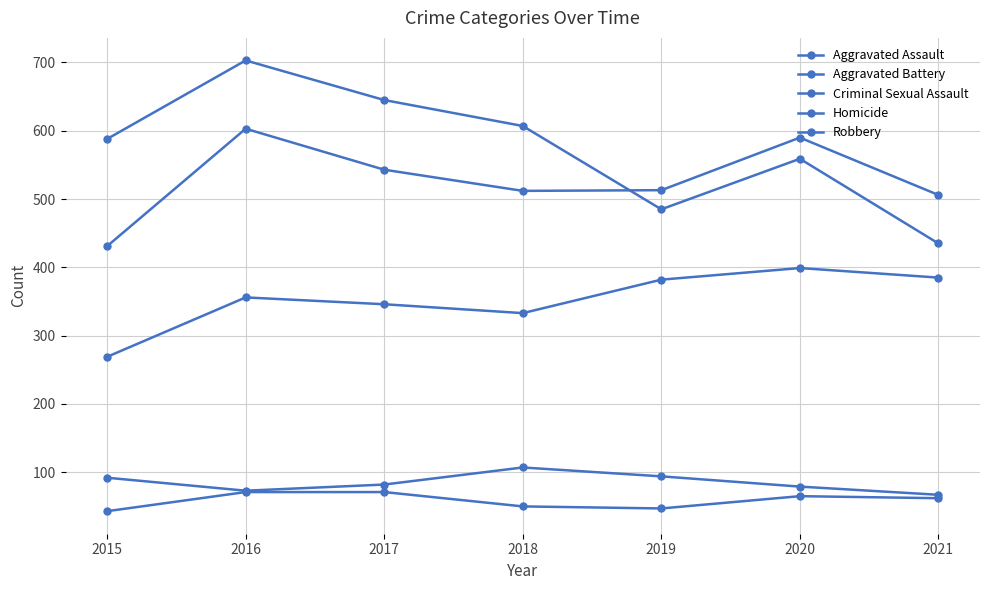

True or false: Aggravated Assault and Robbery intersect in this chart.

False